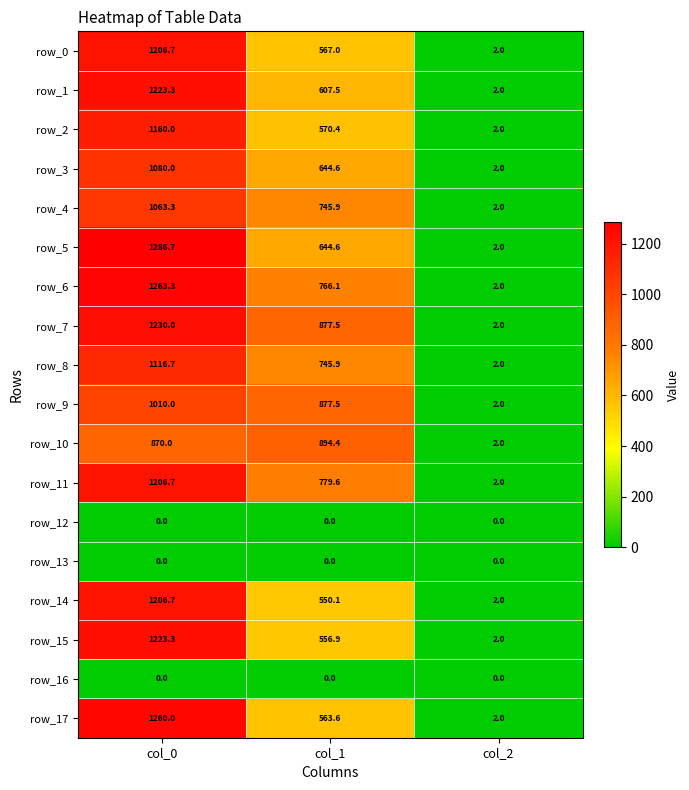

Reading left to right, transcribe all the data shown in this chart.

row_0: col_0=1206.7	col_1=567.0	col_2=2.0
row_1: col_0=1223.3	col_1=607.5	col_2=2.0
row_2: col_0=1160.0	col_1=570.4	col_2=2.0
row_3: col_0=1080.0	col_1=644.6	col_2=2.0
row_4: col_0=1063.3	col_1=745.9	col_2=2.0
row_5: col_0=1286.7	col_1=644.6	col_2=2.0
row_6: col_0=1263.3	col_1=766.1	col_2=2.0
row_7: col_0=1230.0	col_1=877.5	col_2=2.0
row_8: col_0=1116.7	col_1=745.9	col_2=2.0
row_9: col_0=1010.0	col_1=877.5	col_2=2.0
row_10: col_0=870.0	col_1=894.4	col_2=2.0
row_11: col_0=1206.7	col_1=779.6	col_2=2.0
row_12: col_0=0.0	col_1=0.0	col_2=0.0
row_13: col_0=0.0	col_1=0.0	col_2=0.0
row_14: col_0=1206.7	col_1=550.1	col_2=2.0
row_15: col_0=1223.3	col_1=556.9	col_2=2.0
row_16: col_0=0.0	col_1=0.0	col_2=0.0
row_17: col_0=1260.0	col_1=563.6	col_2=2.0